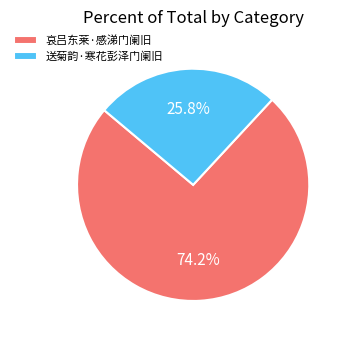

How many segments does this pie chart have?

2